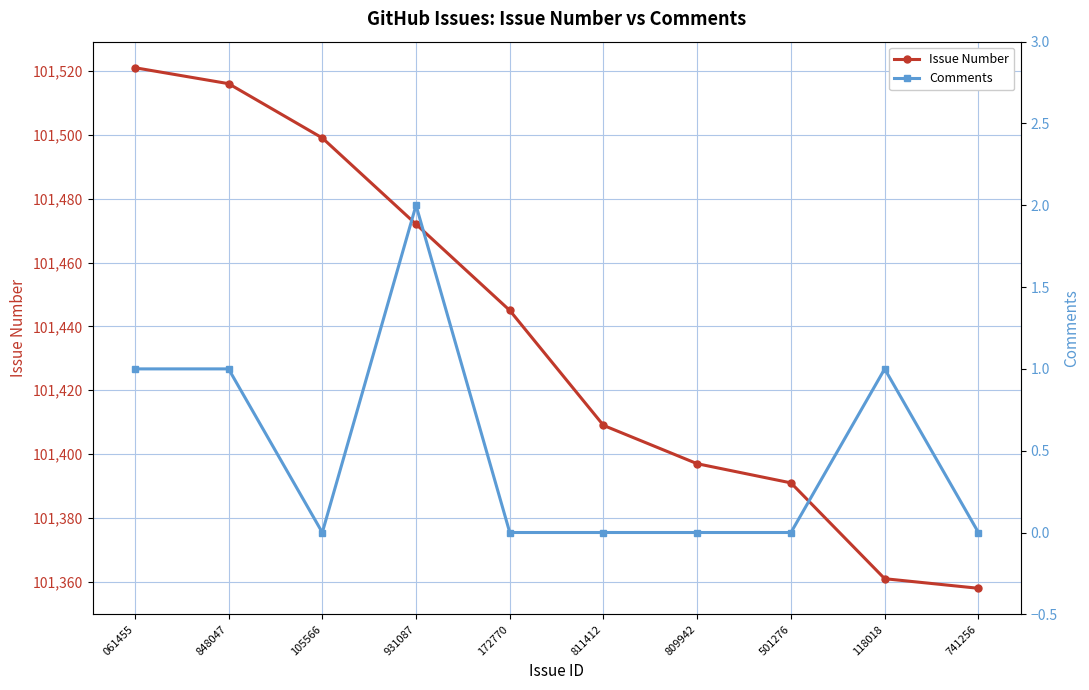

What is the label of the 9th point from the left?

118018